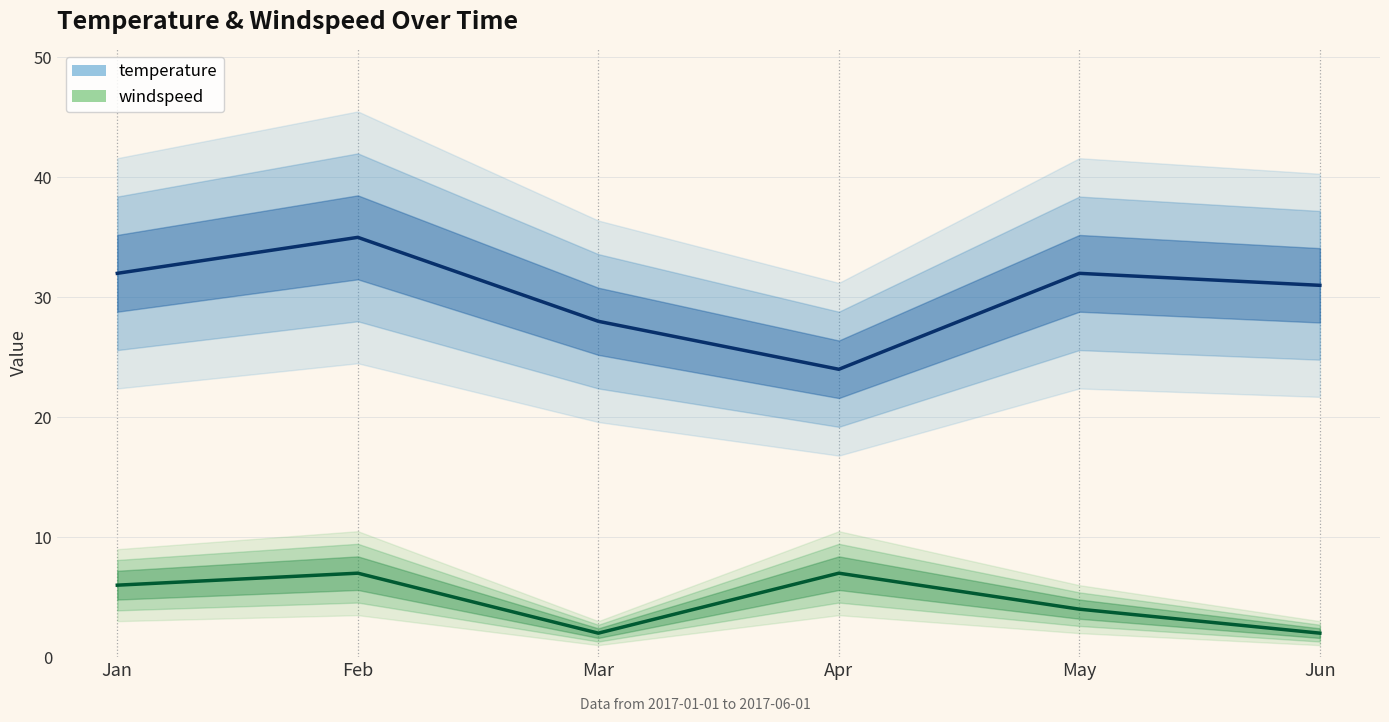

Read the temperature value at Apr, to the nearest 10.

20